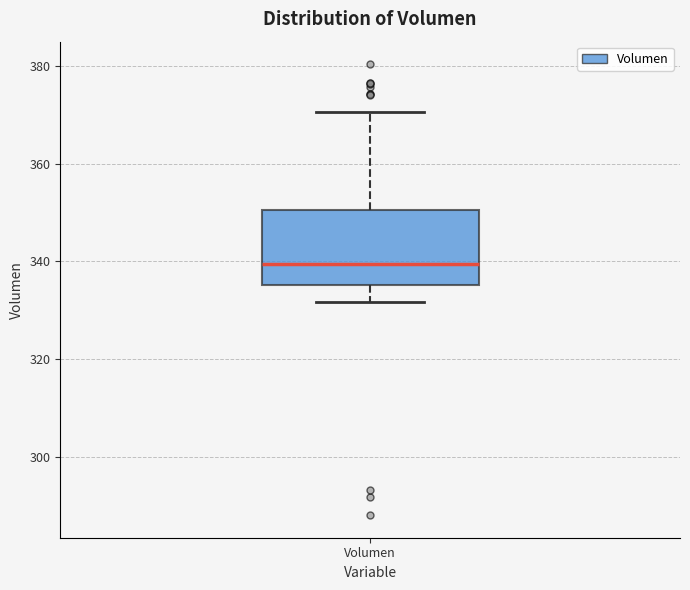

Transcribe this box plot: give where the median line is, the range the box spans, and where the two whiskers end, as read against the y-axis. The values are not printed on the chart, so give them approximately, as read against the axis.

median 340, box 336 to 350, whiskers 332 to 370